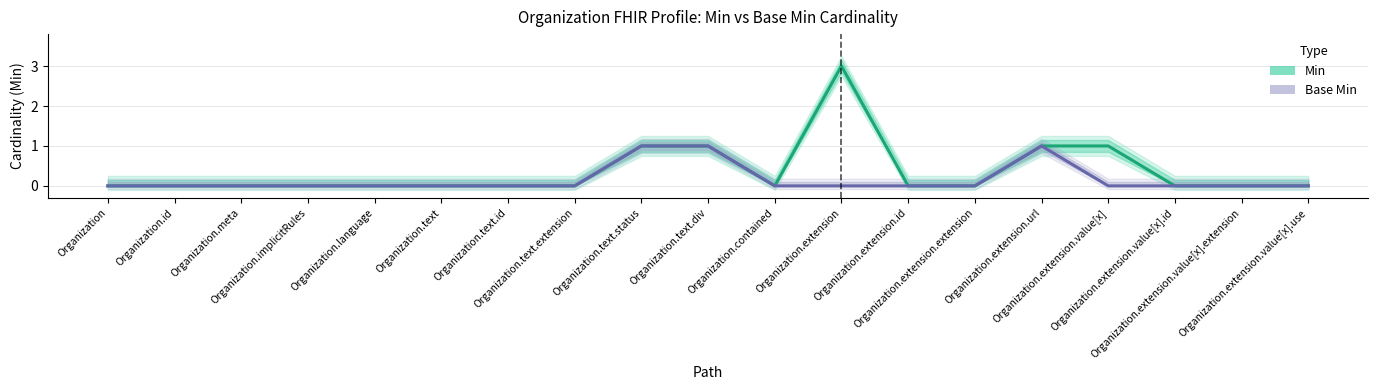

What is the difference between the maximum and minimum values in the Base Min series?

1